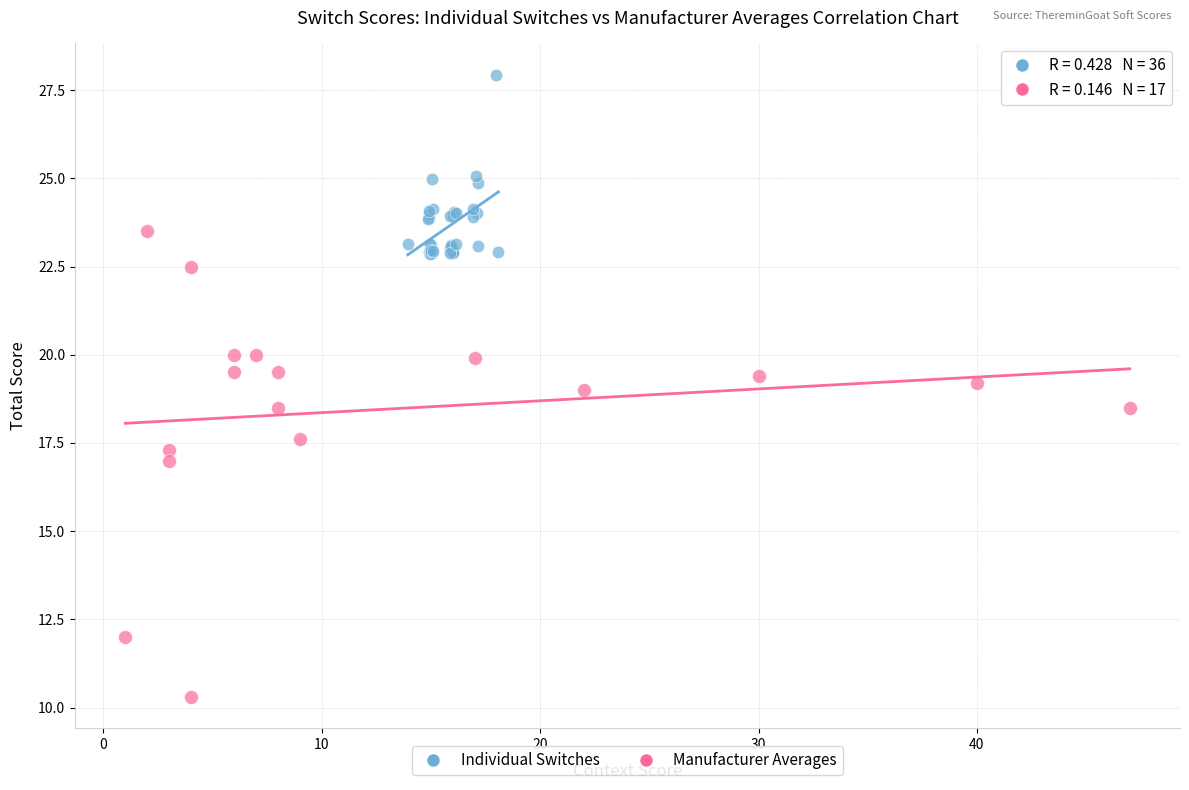

Which series has the widest spread of Y values?

Manufacturer Averages